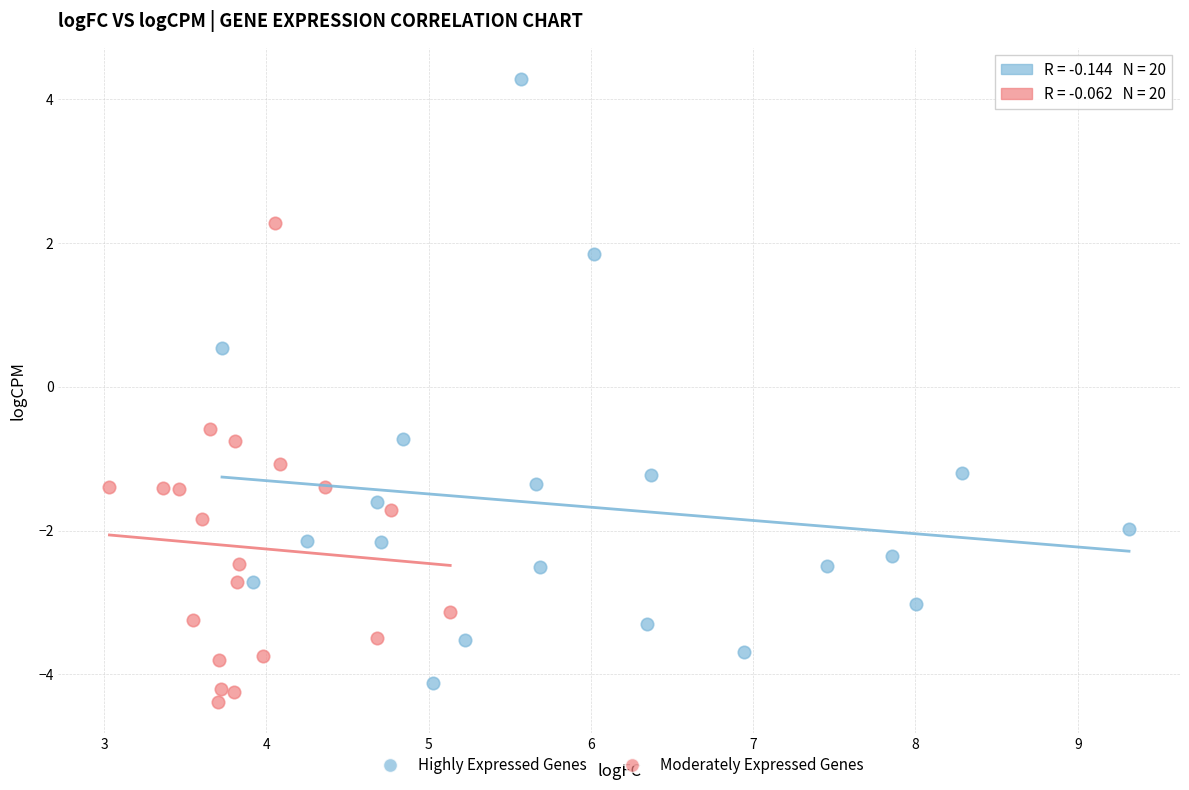

Which series has the largest Y range (max minus min)?

Highly Expressed Genes